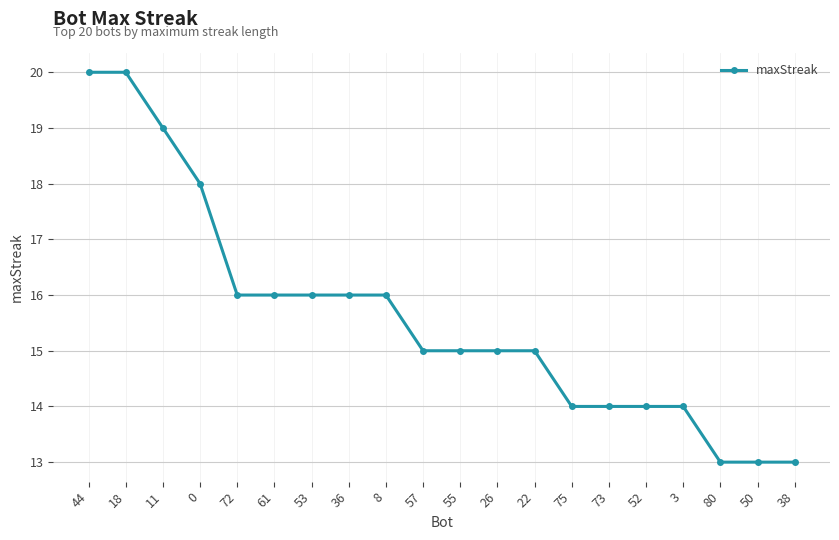

What is the minimum value shown in the chart?

13